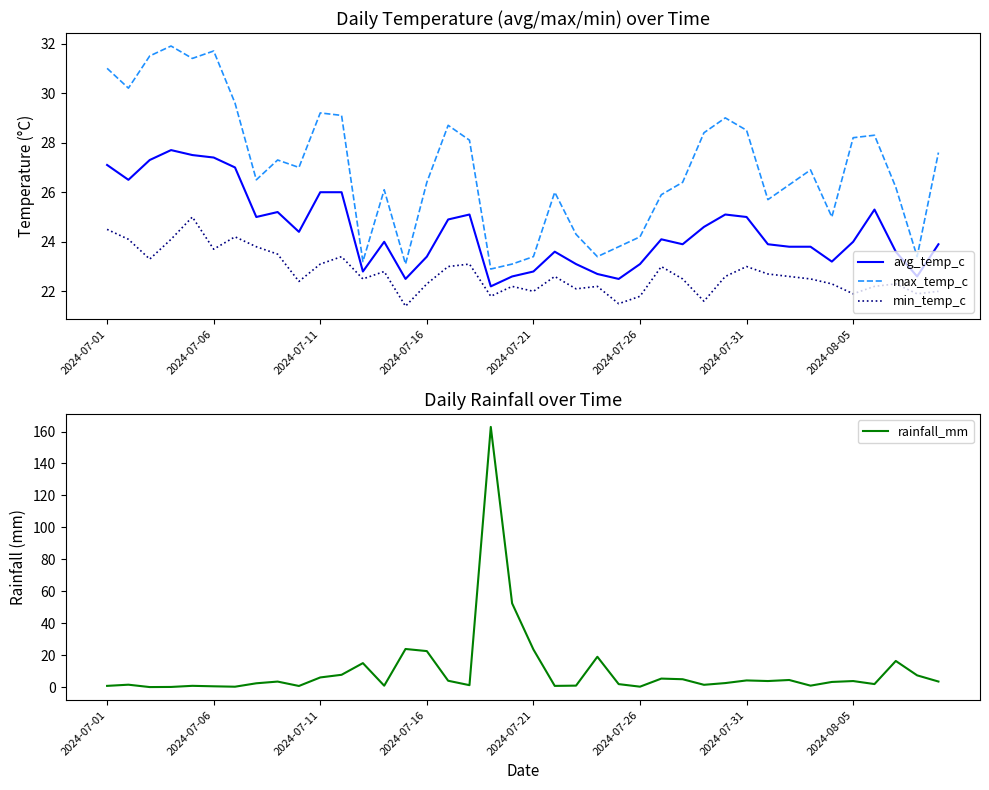

True or false: avg_temp_c and min_temp_c cross at least once.

False